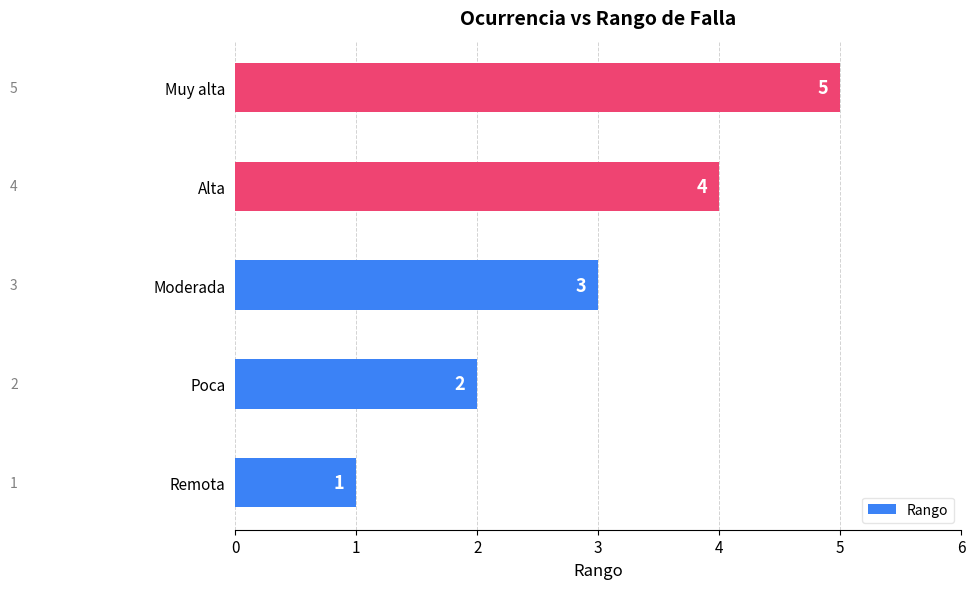

List the labels in order of value, smallest first.

Remota, Poca, Moderada, Alta, Muy alta